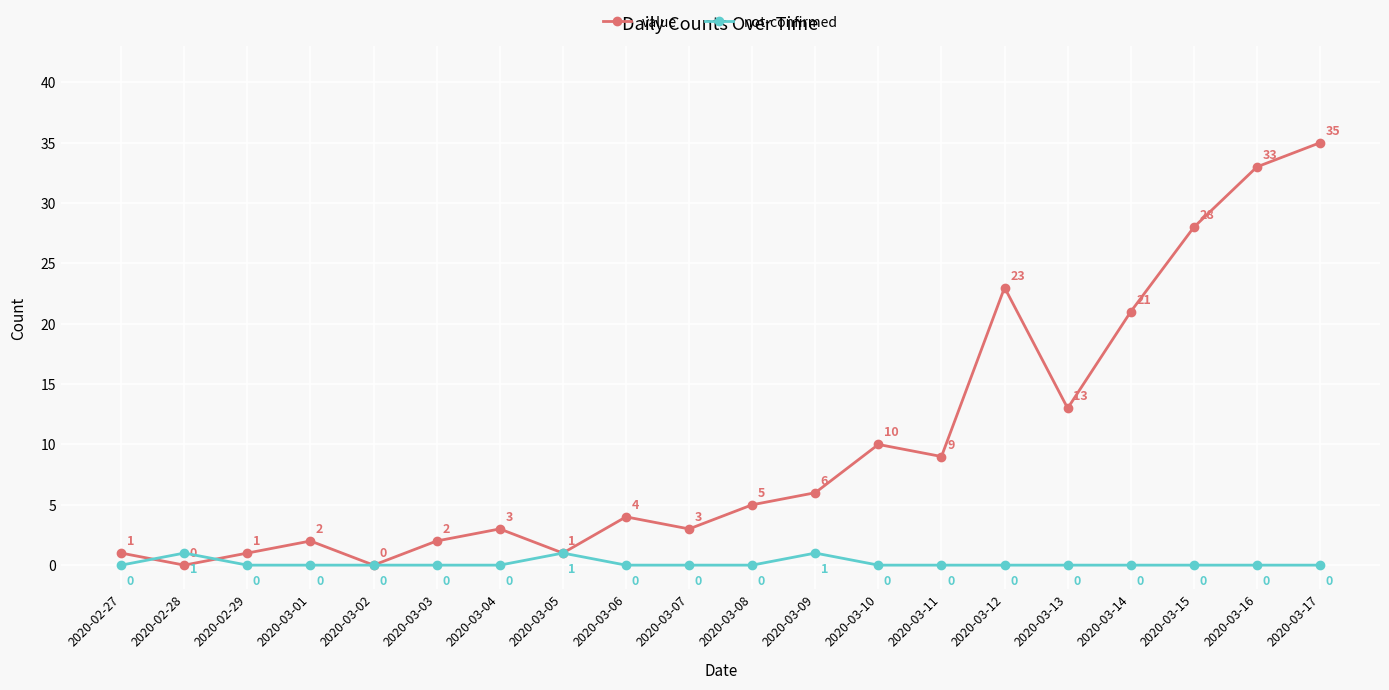

What is the value of the value point at the 3rd from the left?

1